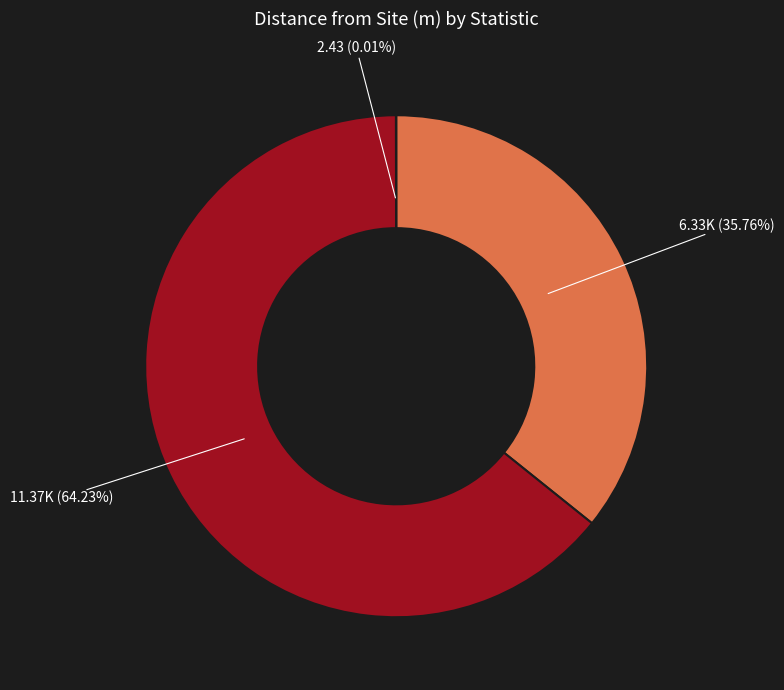

Is there a majority slice in this chart?

Yes